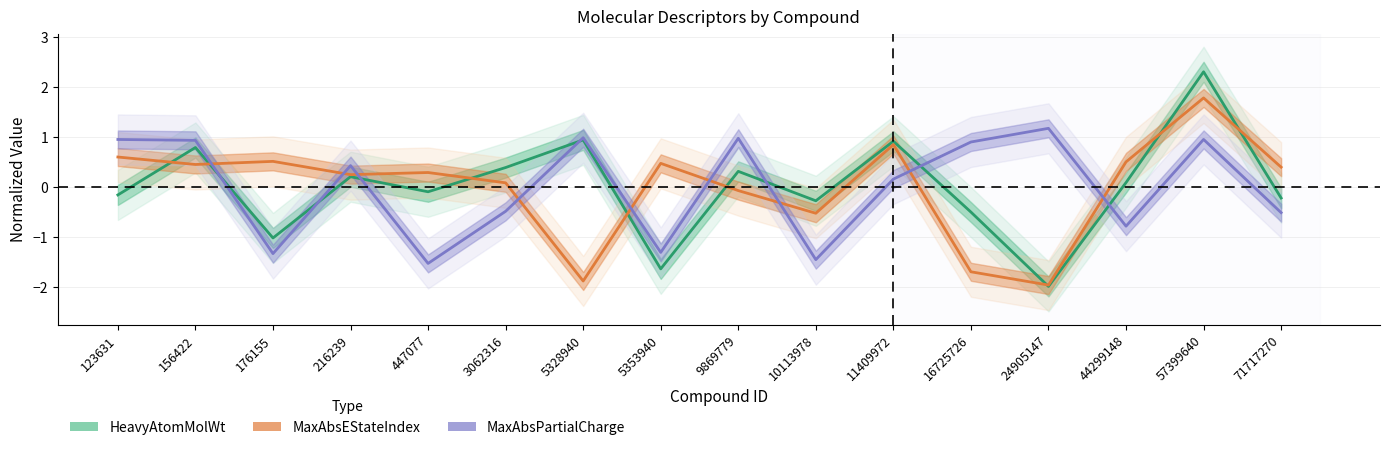

List the series in order of their overall mean, highest first.

MaxAbsPartialCharge, HeavyAtomMolWt, MaxAbsEStateIndex